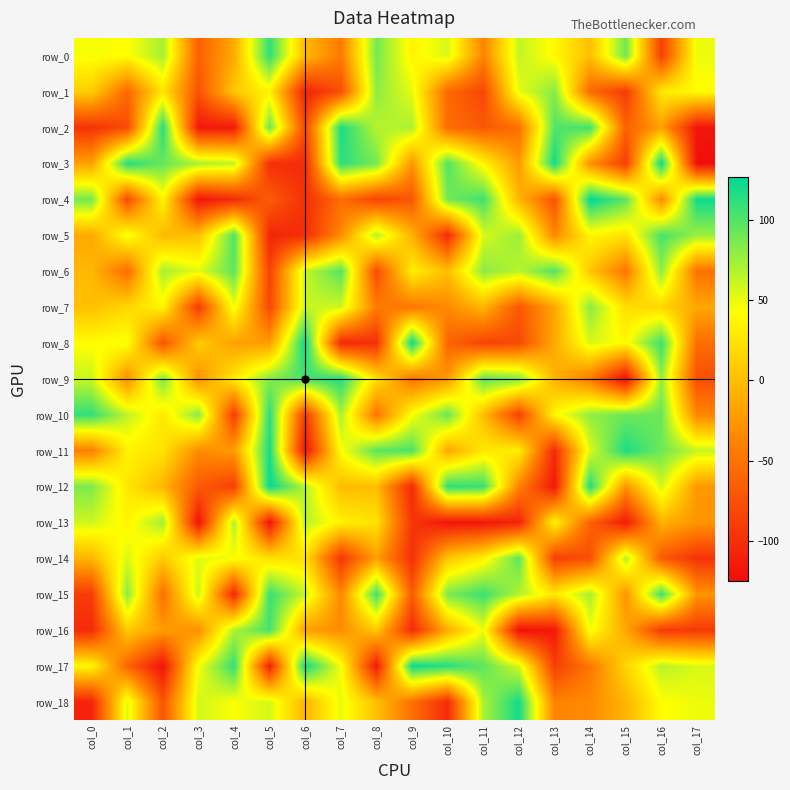

Which series changed the most between col_9 and col_10?

row_12